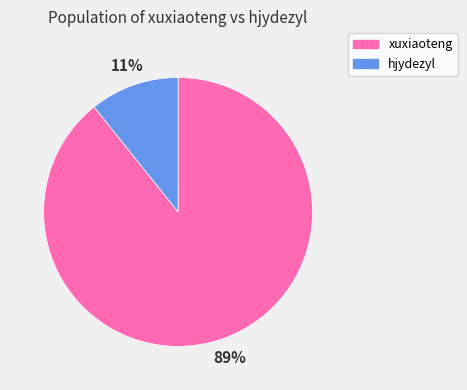

Is there a majority slice in this chart?

Yes